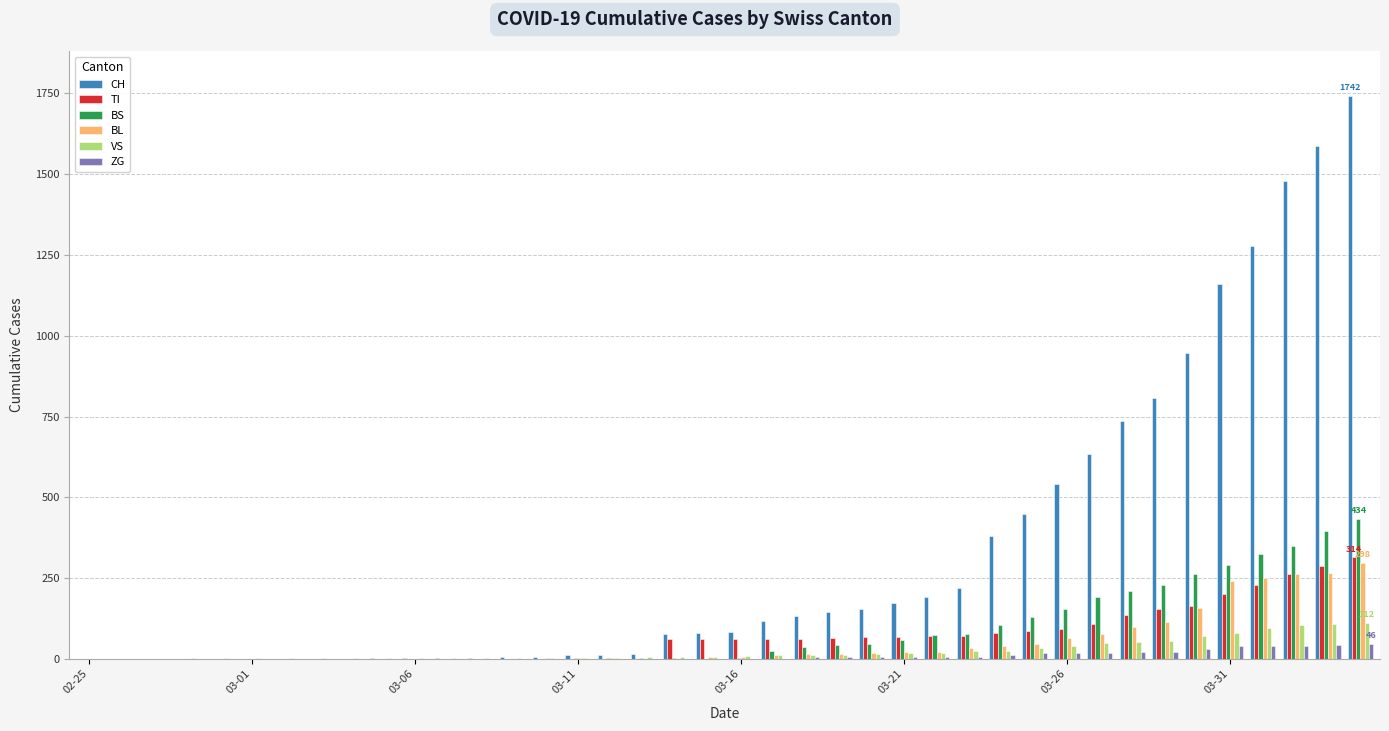

Which series has the largest total across all categories?

CH